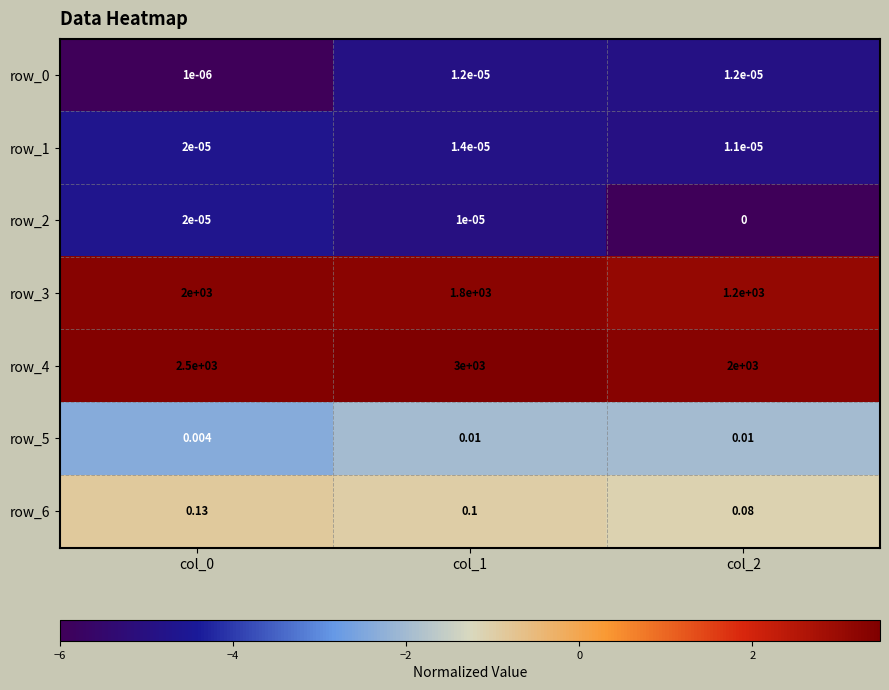

Is the value of row_5 at col_2 greater than the value of row_6 at col_1?

No